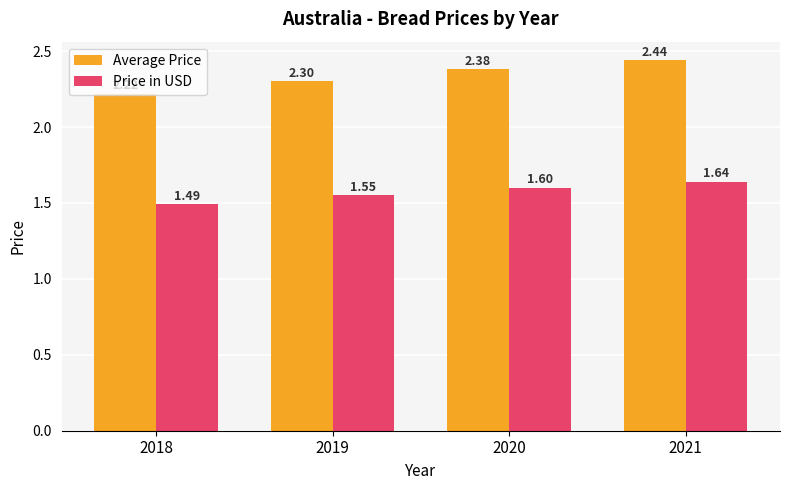

What is the average value of the Average Price series?

2.3